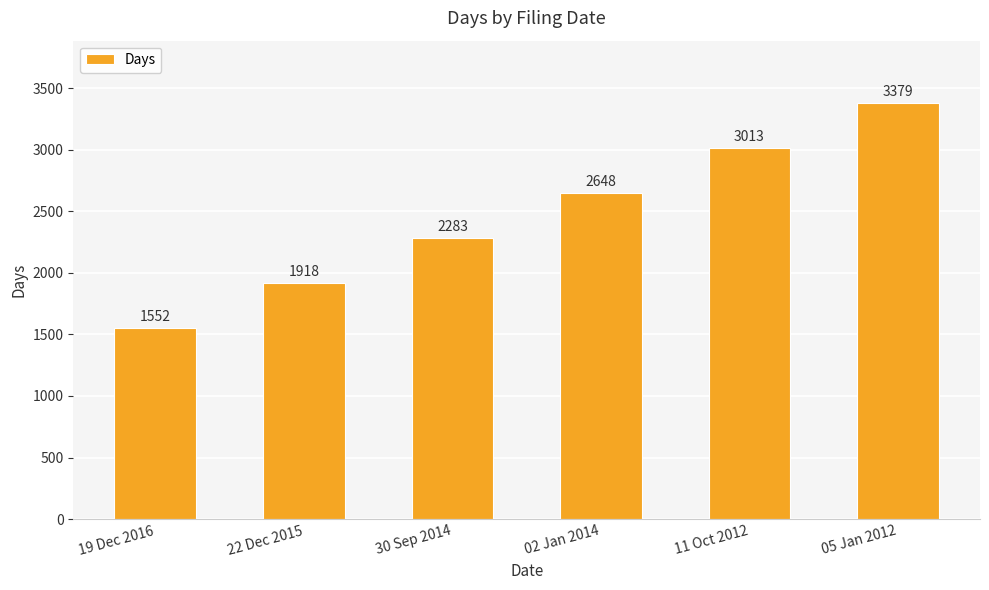

At which category does the chart reach its minimum across all series?

19 Dec 2016